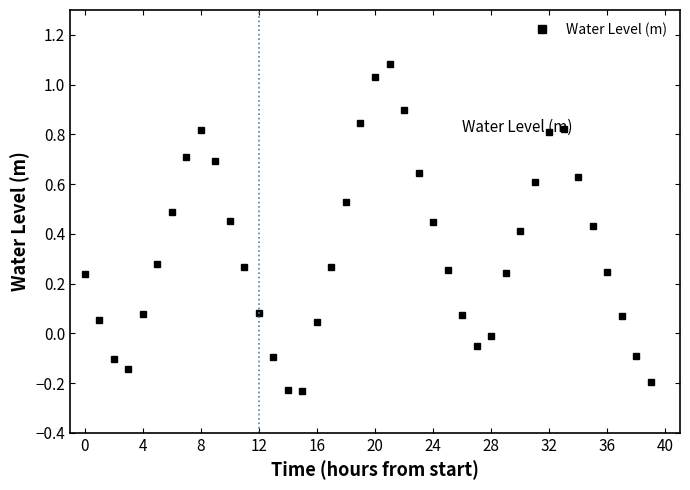

What is the difference between the maximum and minimum values?

1.3